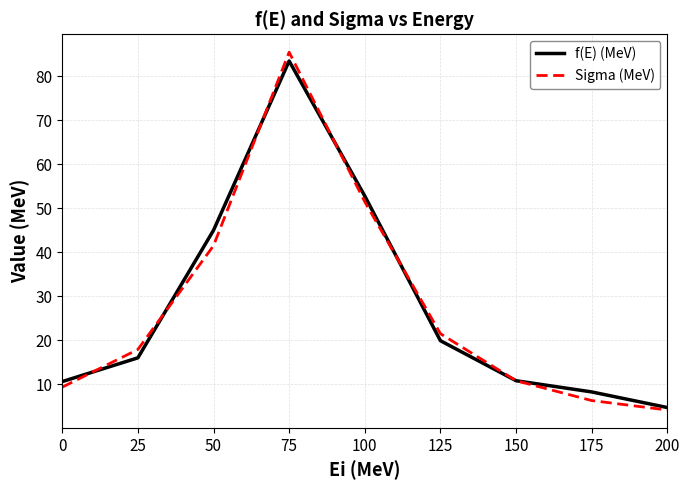

What is the difference between the f(E) (MeV) values at 25 and 75?

67.5